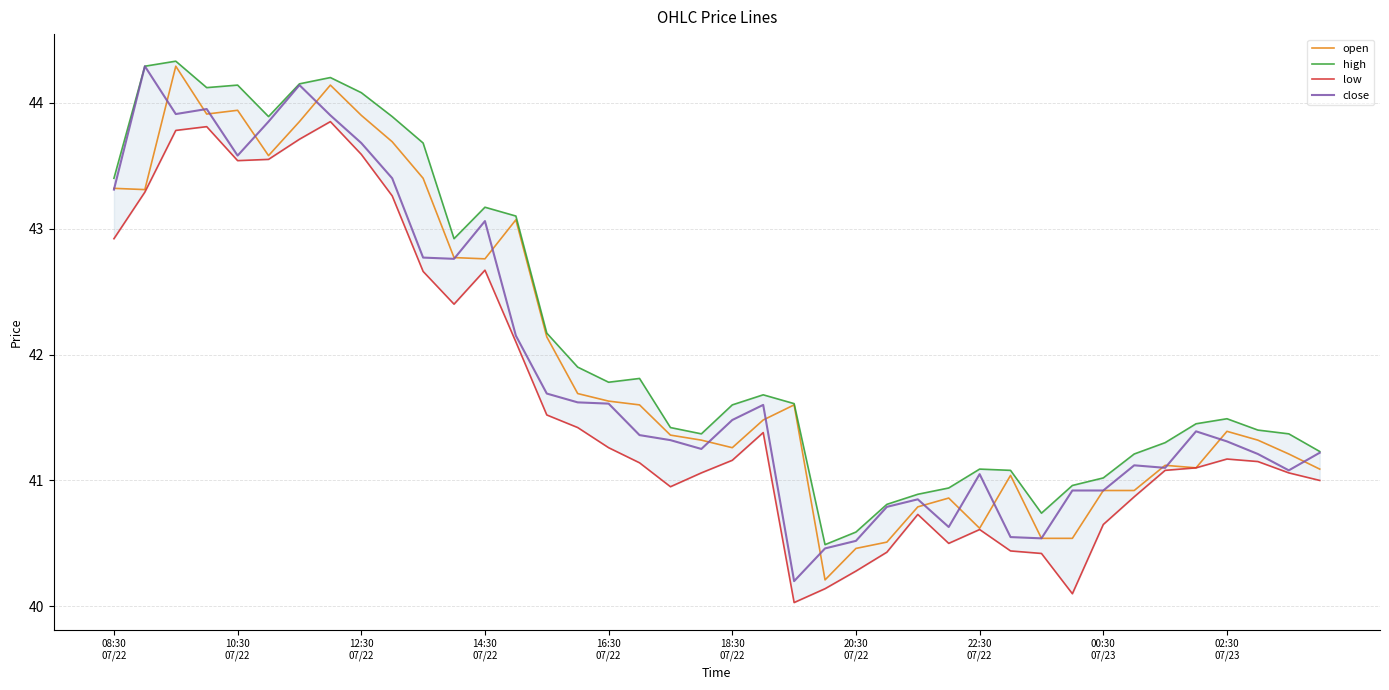

How many distinct data groups are displayed?

4